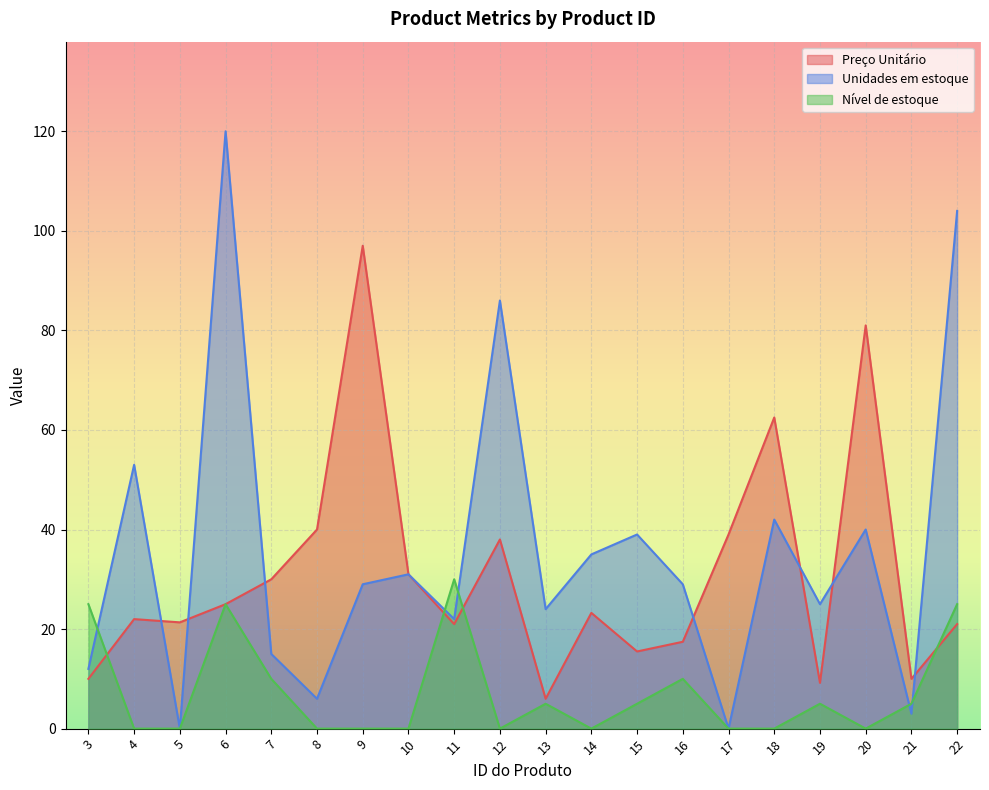

How many interior local peaks does the Preço Unitário series have?

6